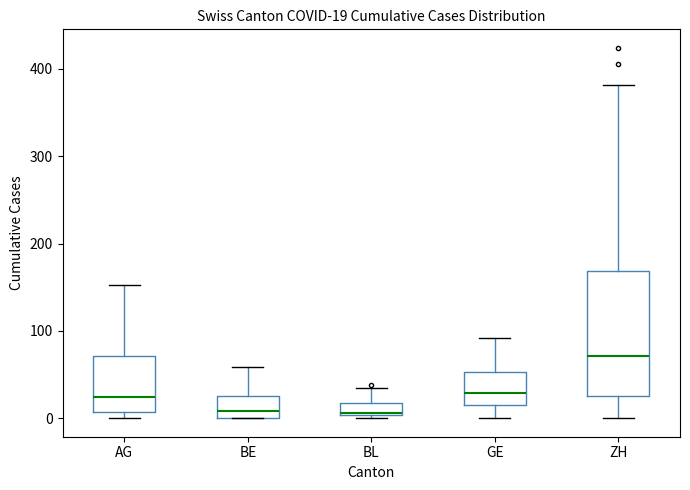

Which box is the tallest, from its lower edge to its upper edge?

ZH